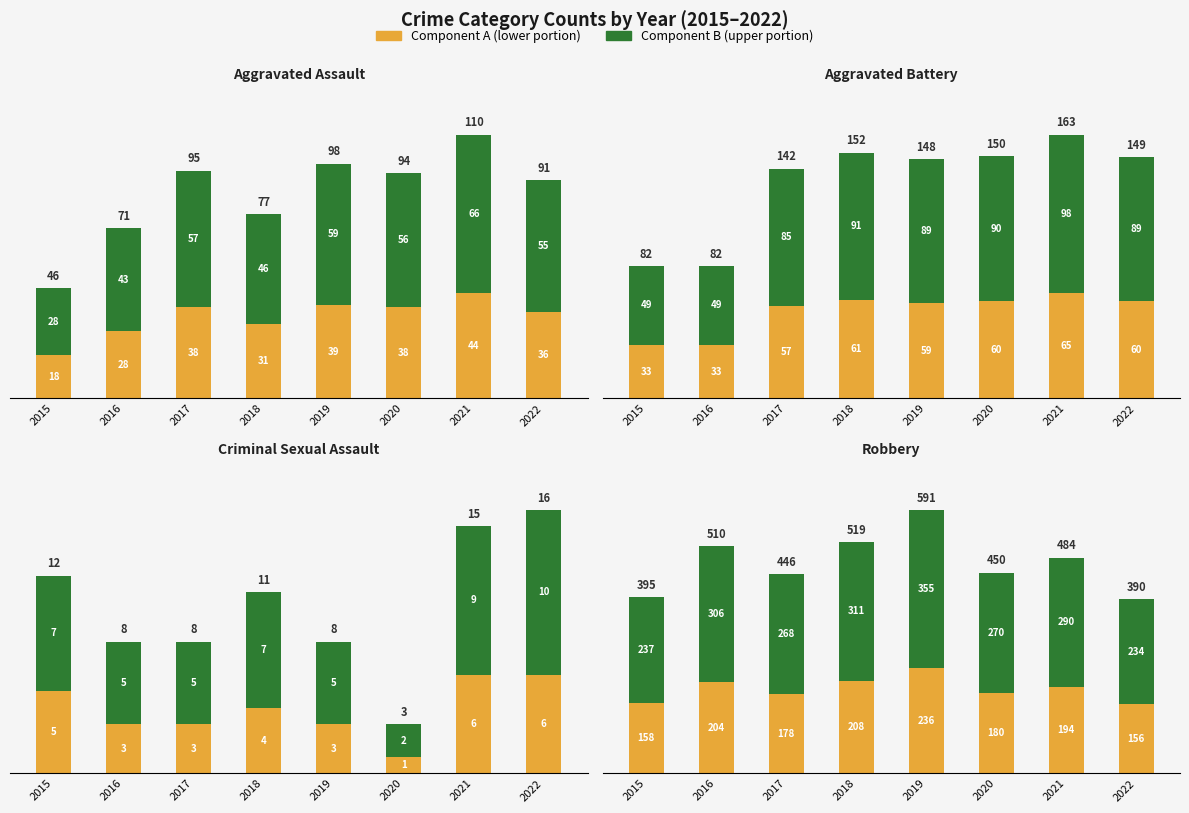

List the series in order of their peak value, lowest first.

Component A, Component B